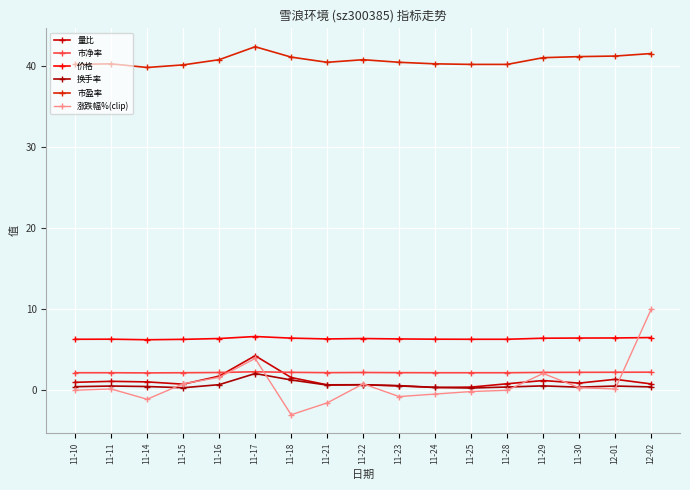

What is the total value across all series at 11-16?

53.4